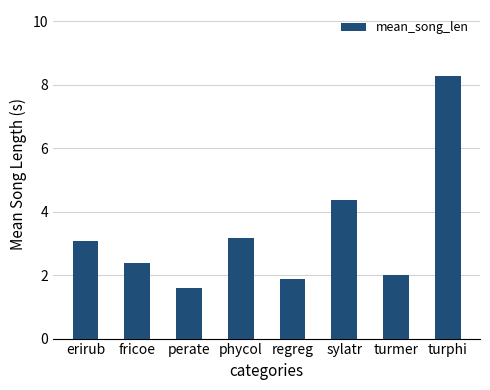

What is the difference between the maximum and minimum values?

6.7